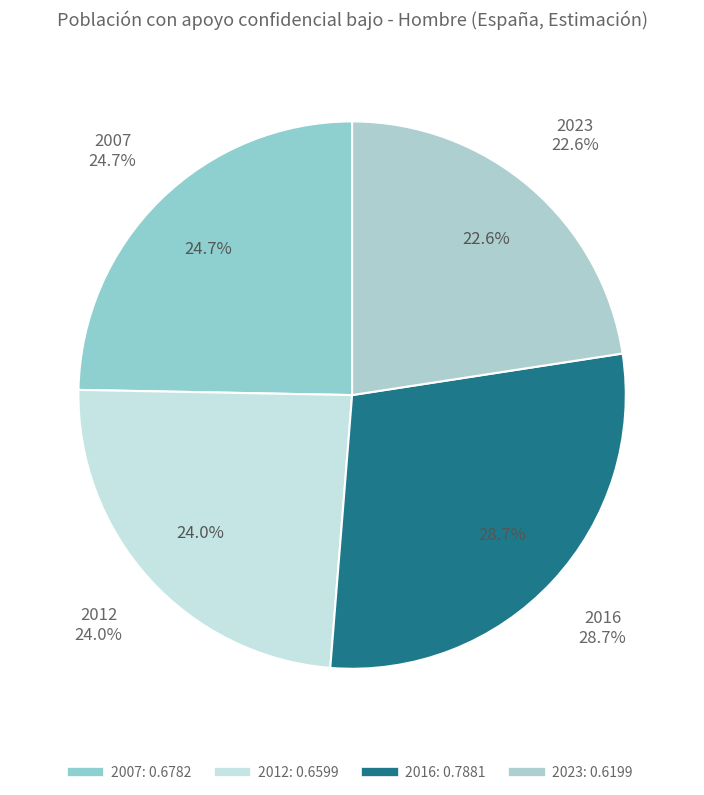

Rank the categories by value from highest to lowest.

2016, 2007, 2012, 2023